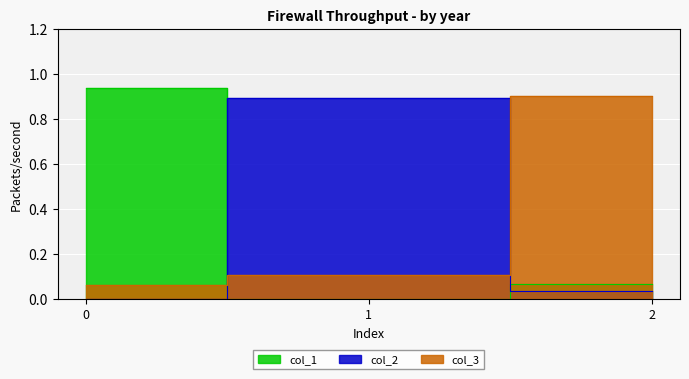

What are all the series names shown in the legend?

col_1, col_2, col_3